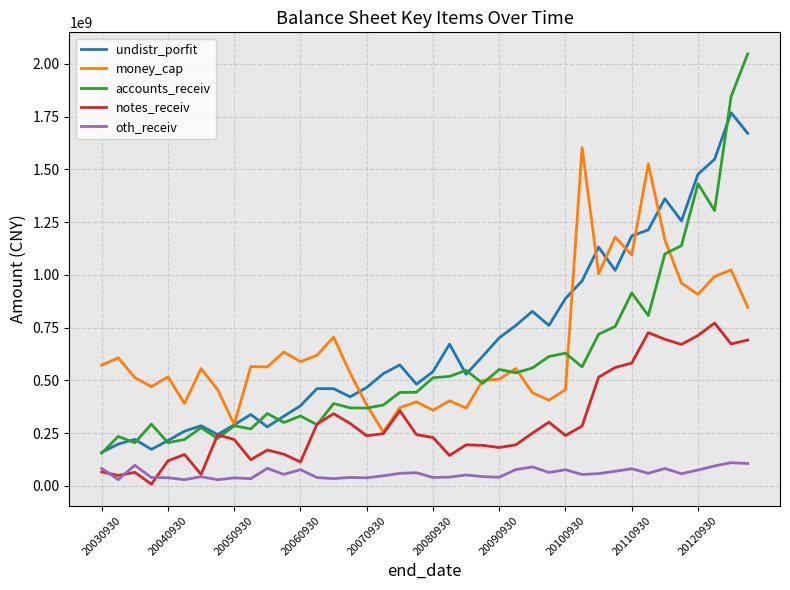

What is the greatest value displayed?

2047992547.9